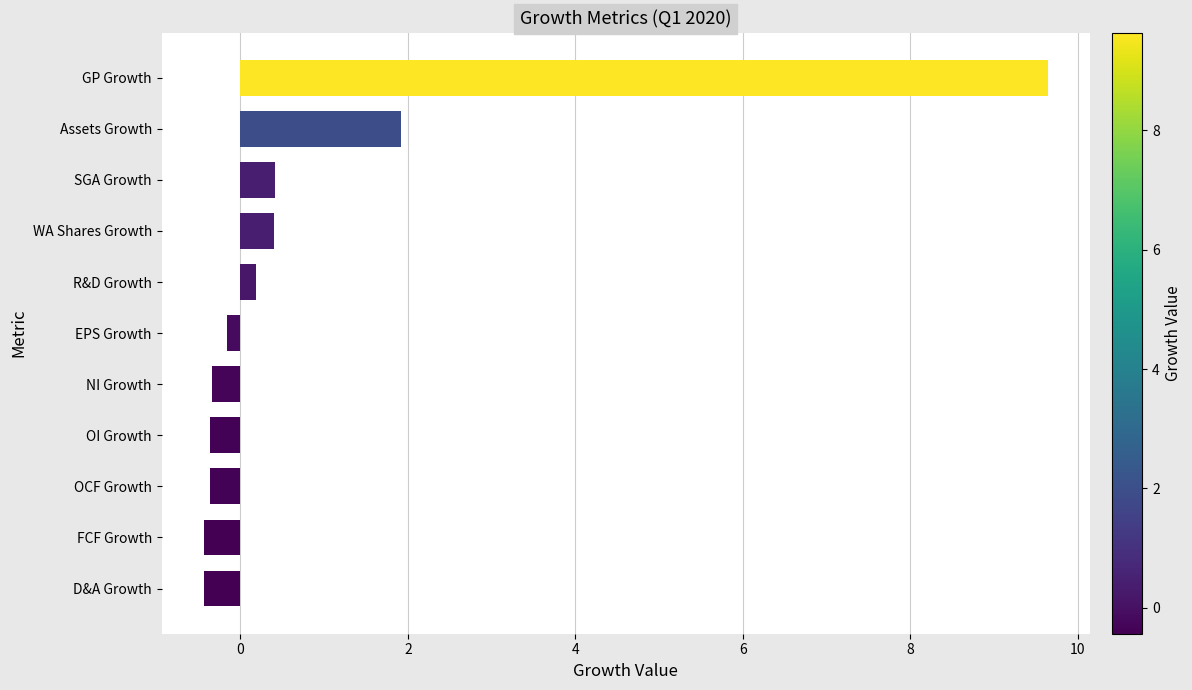

Does the chart contain stacked bars?

No